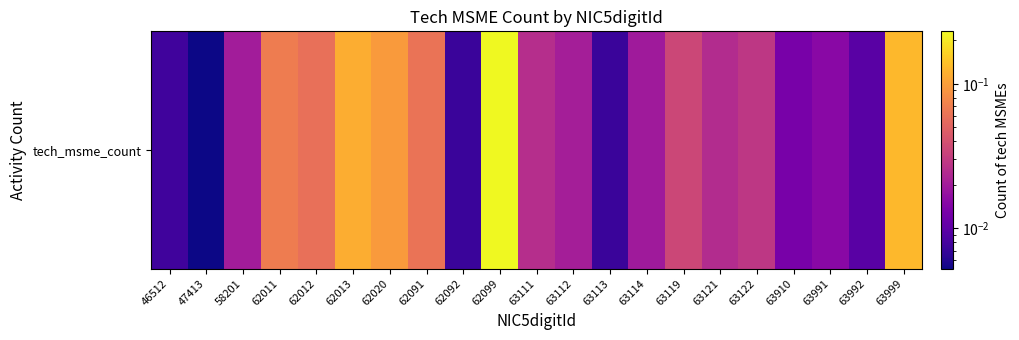

Is it true that the value at 58201 is 0.0?

True